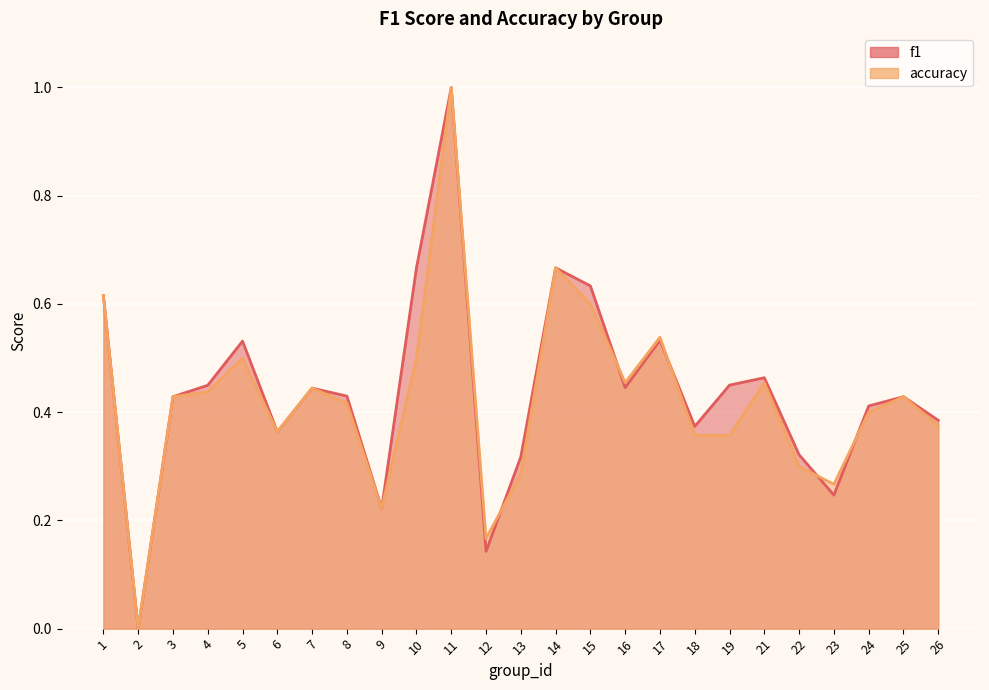

What are all the series names shown in the legend?

f1, accuracy